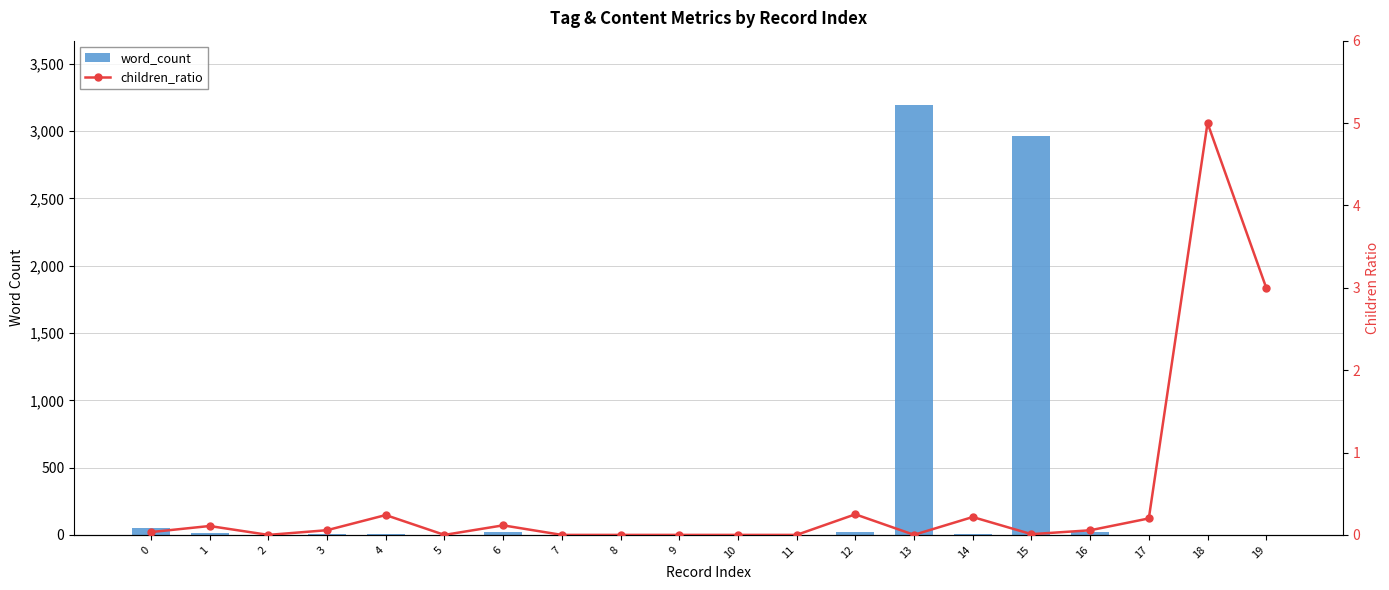

What is the difference between the second highest and second lowest values in the children_ratio series?

3.0